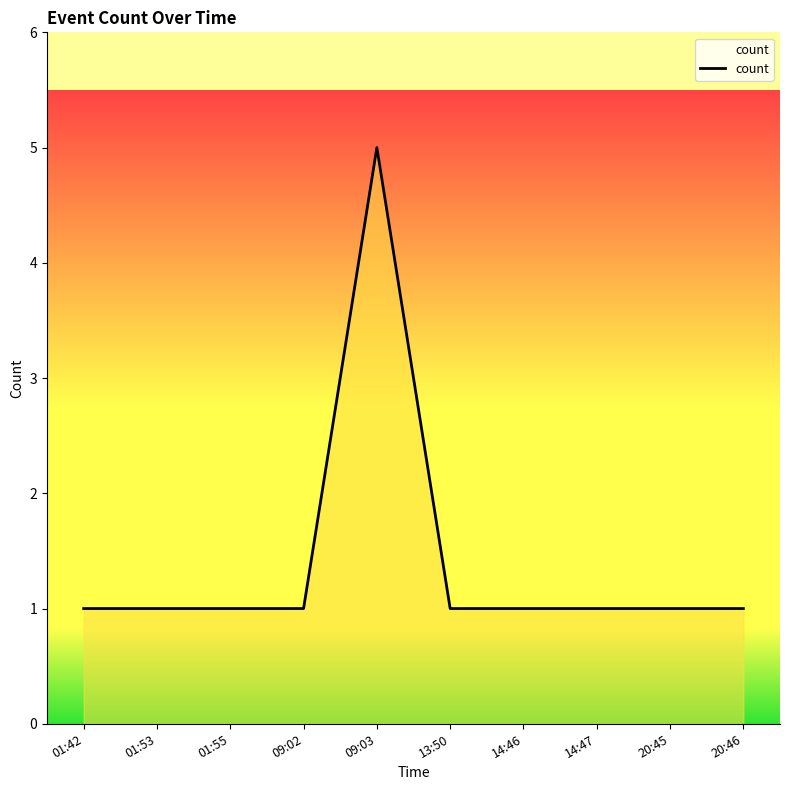

Approximately how many times larger is the value at 14:47 compared to 01:53?

1.0